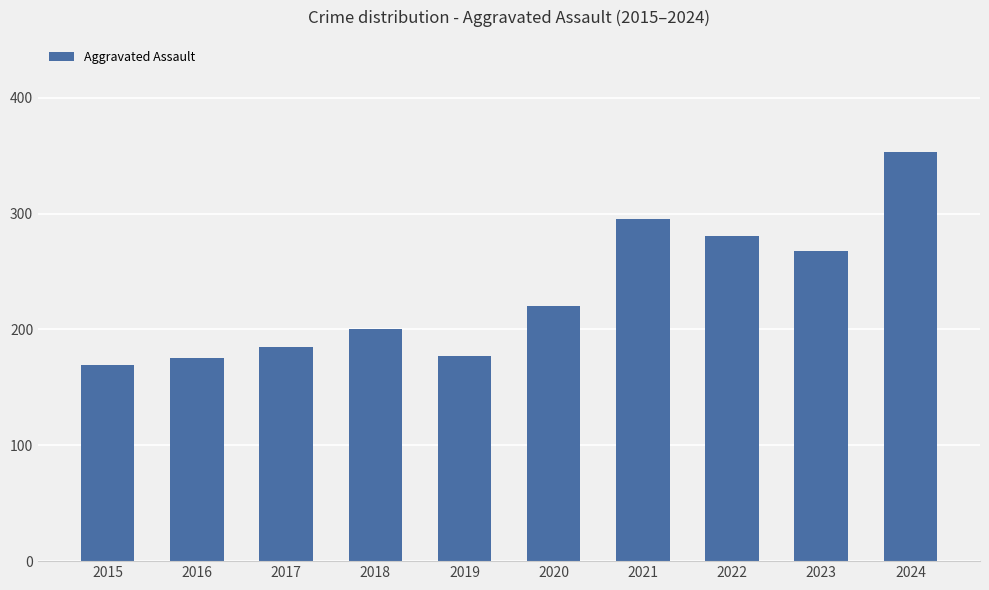

What is the average value?

232